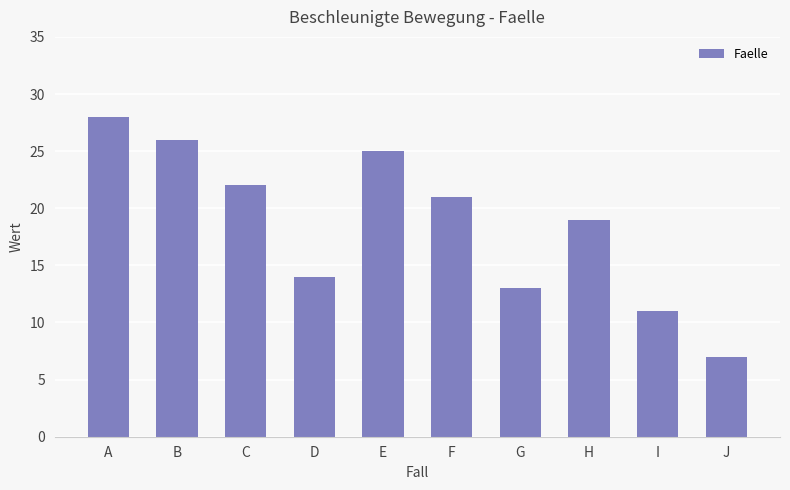

Reading left to right, what are all the values shown in this chart?

28	26	22	14	25	21	13	19	11	7